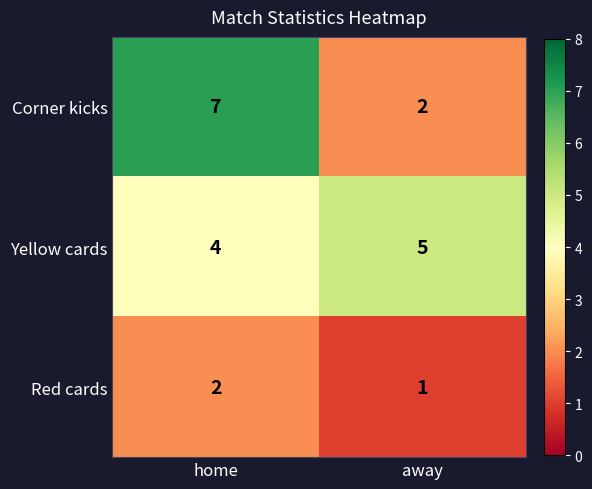

At how many categories does at least one series exceed 2?

2